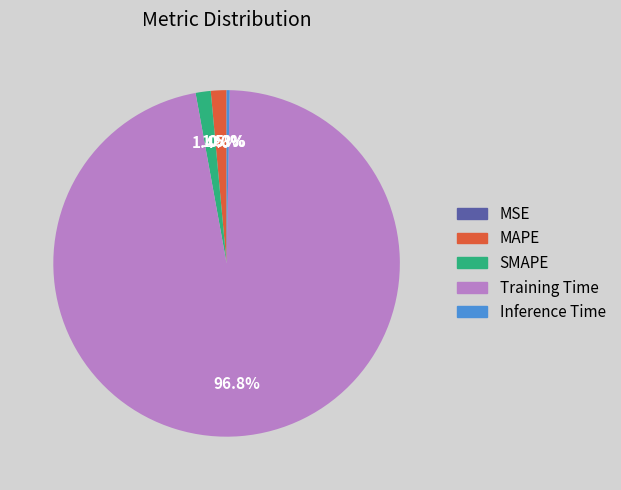

Does any single category account for the majority?

Yes